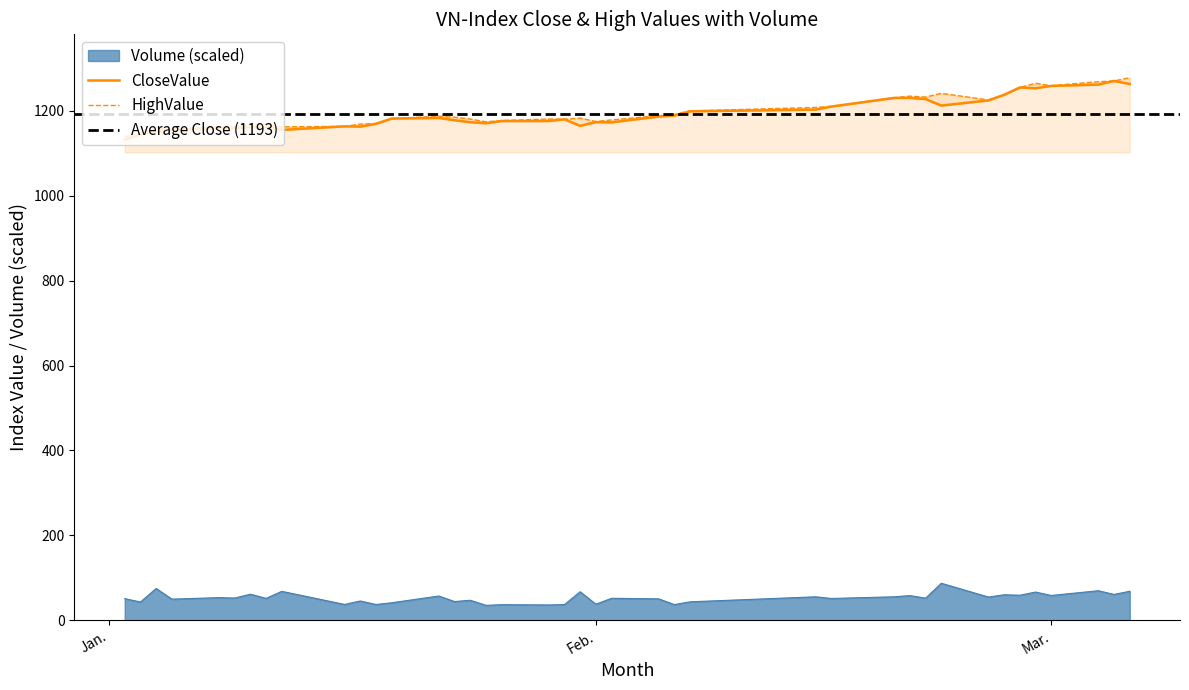

Does the chart have visible grid lines?

No